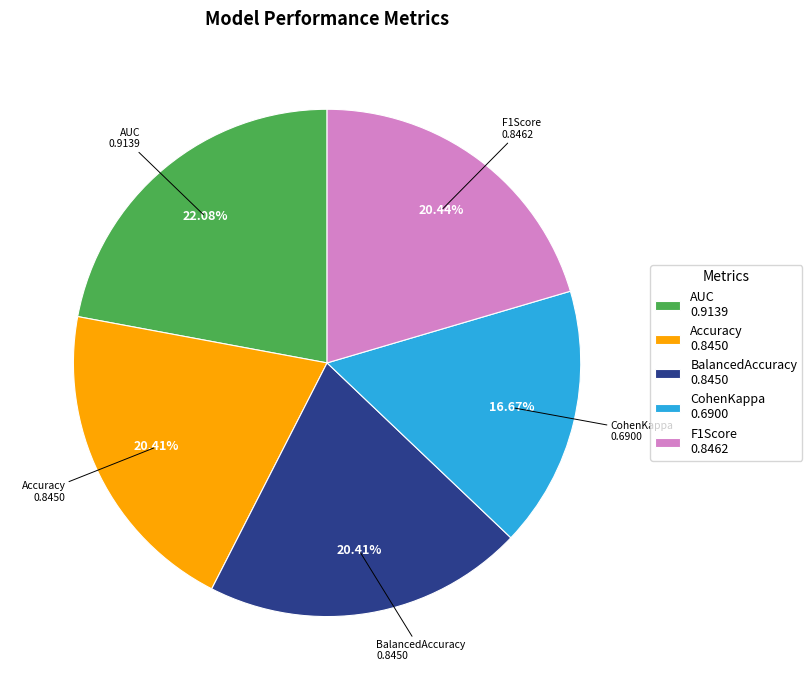

Count the number of slices in the pie.

5